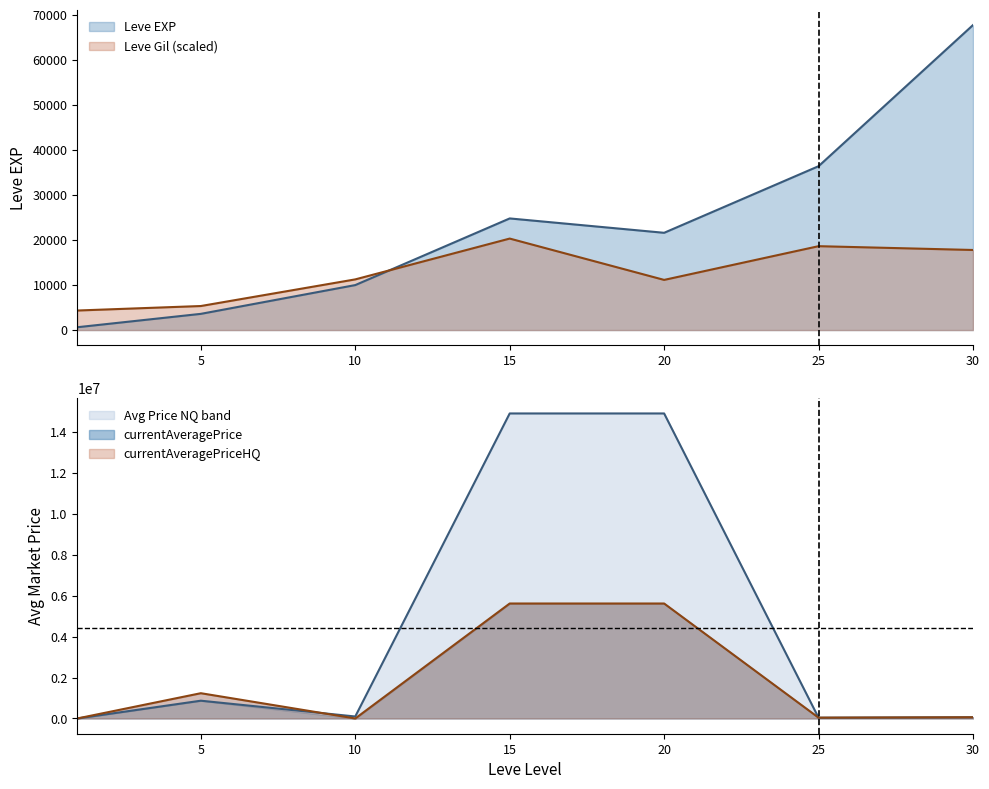

At which category does Leve Gil reach its first local valley?

20